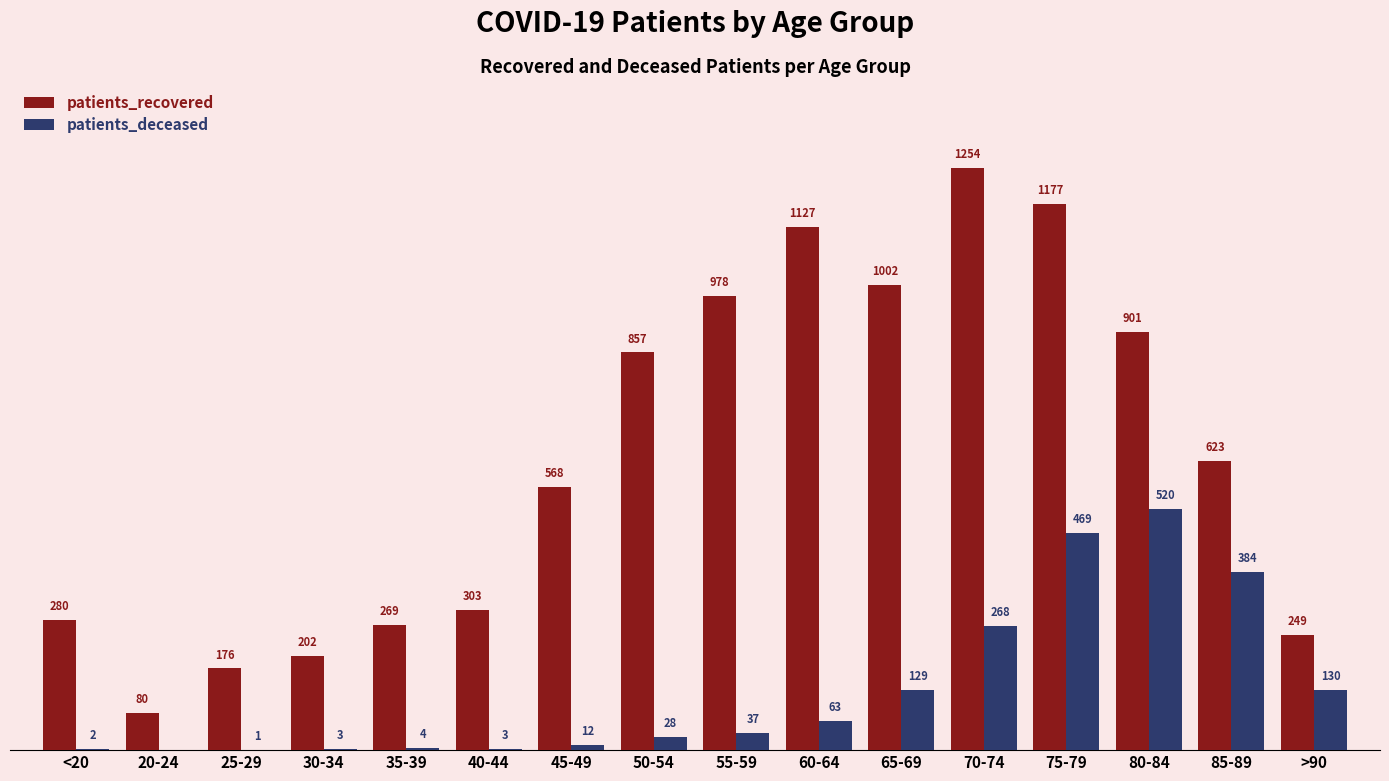

What are all the series names shown in the legend?

patients_recovered, patients_deceased